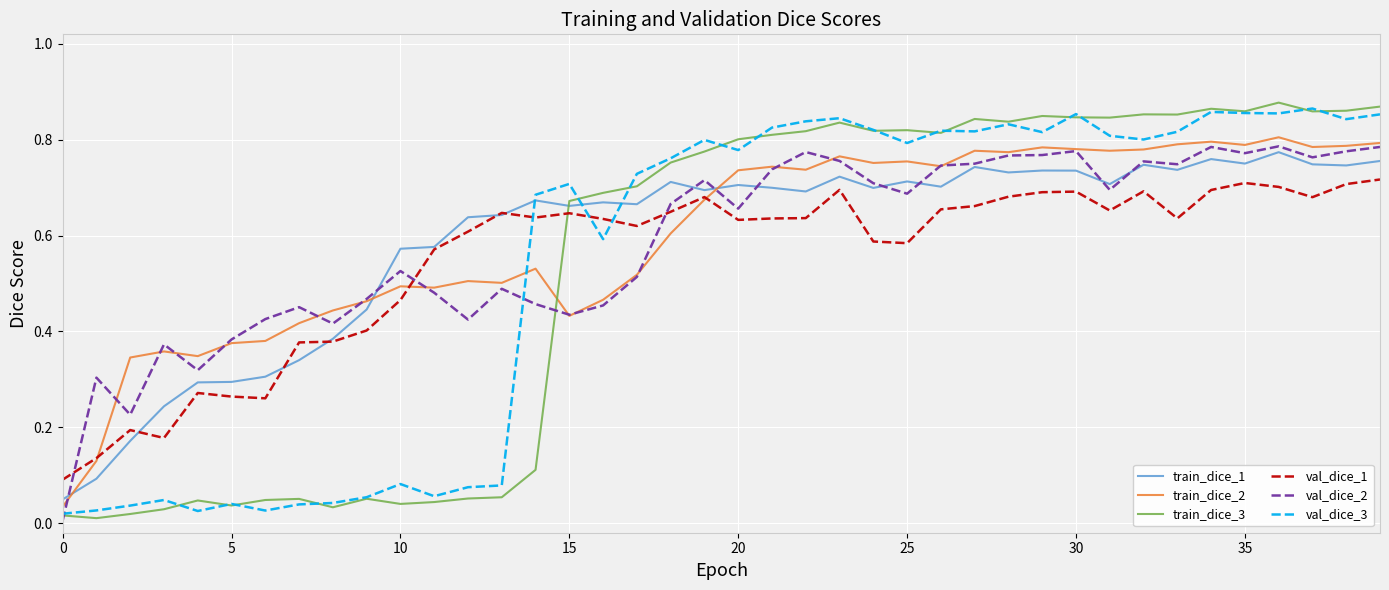

True or false: train_dice_3 and val_dice_2 cross at least once.

True